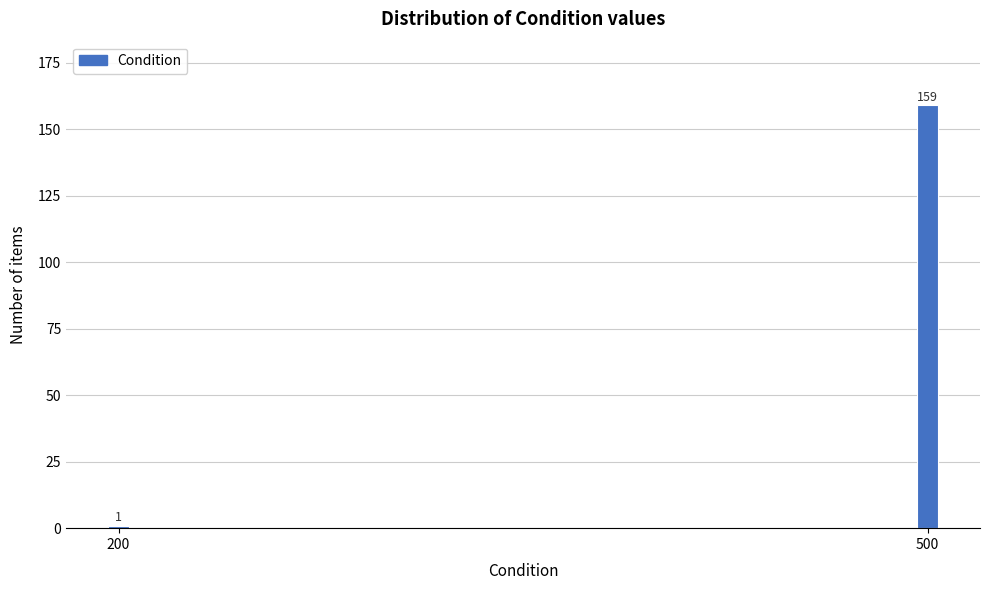

Reading left to right, list all the values displayed in this chart.

200=1	500=159